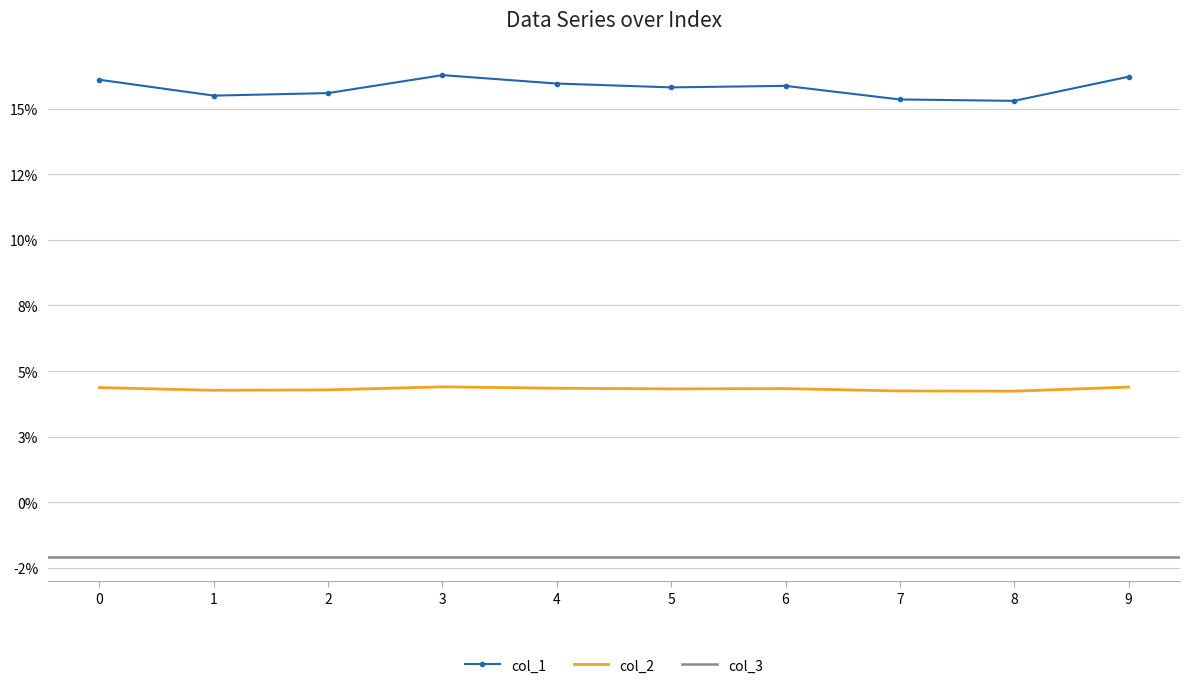

At which category does col_1 reach its first local valley?

1